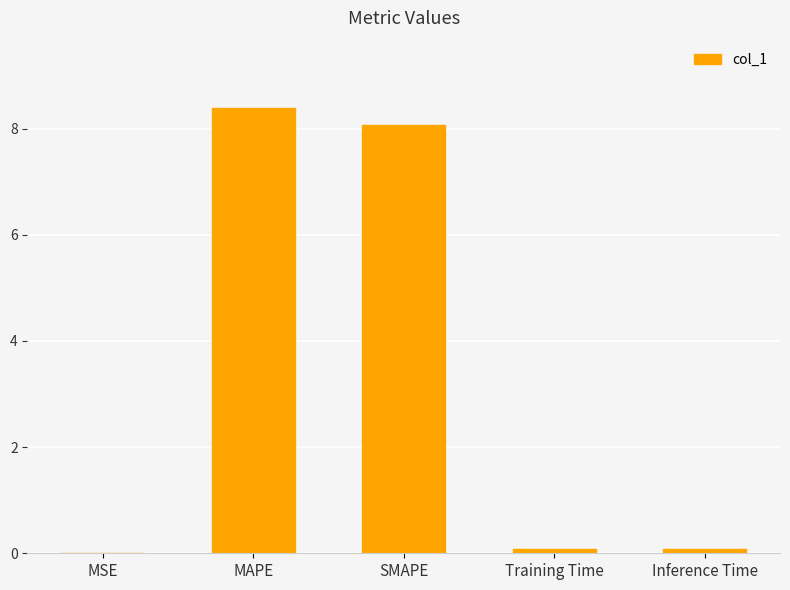

True or false: the data shows 13.3 at SMAPE.

False